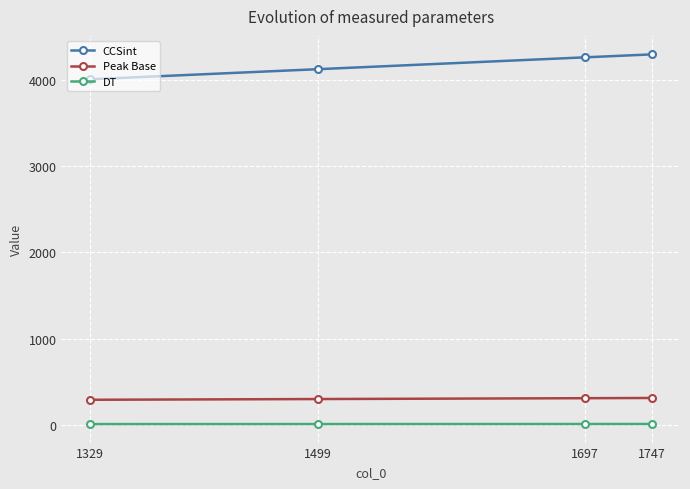

What is the value of the CCSint point at the 1st from the left?

4008.2